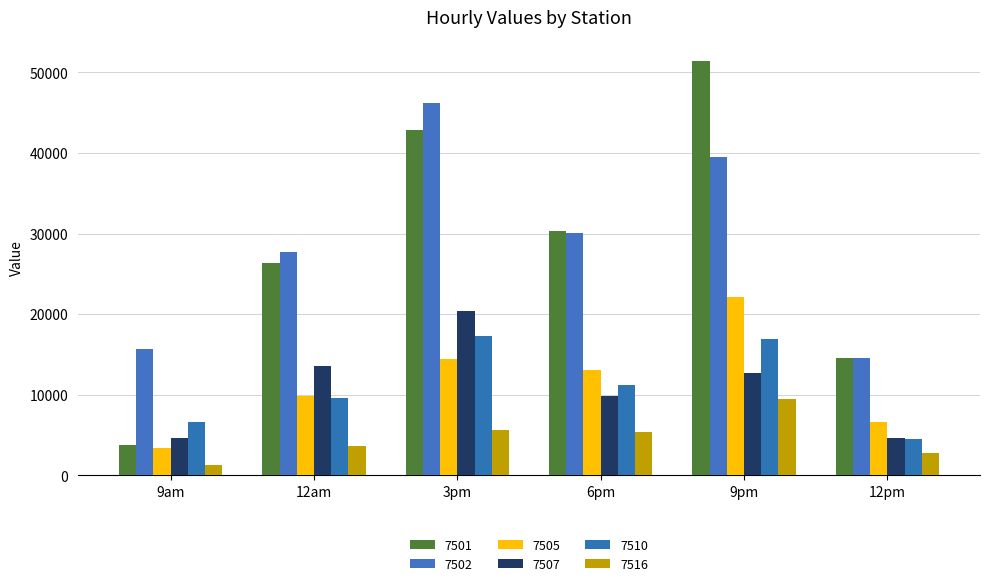

At which category does the chart reach its peak across all series?

9pm